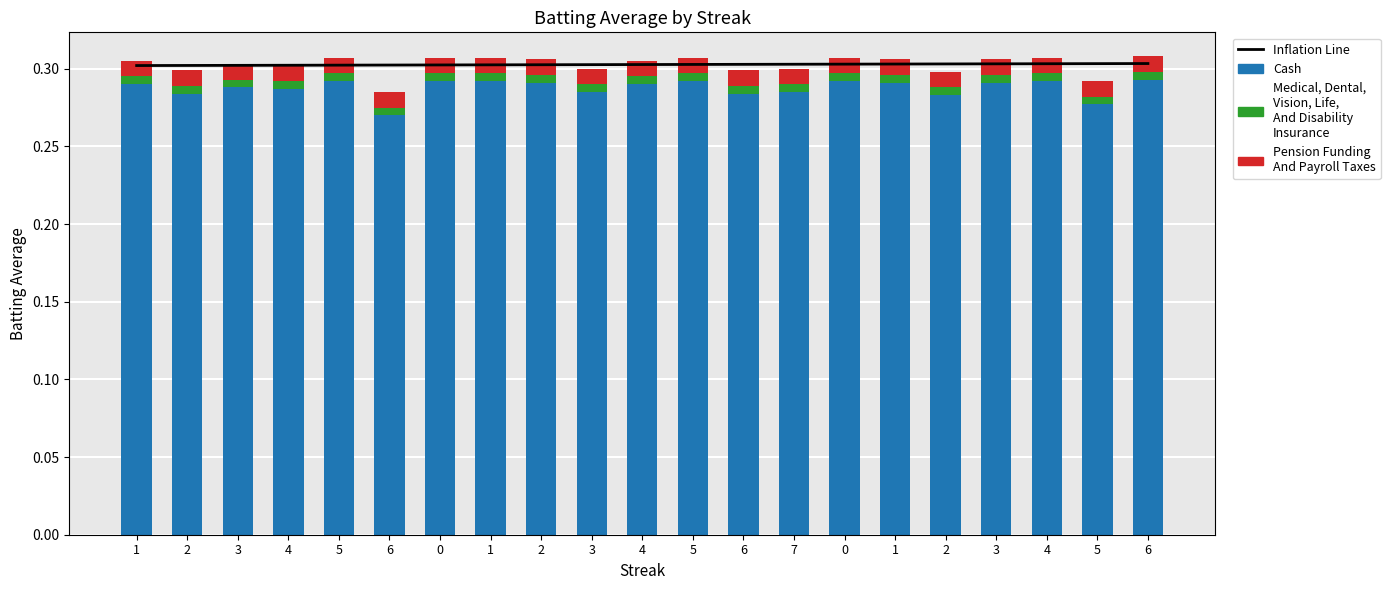

What is the total value across all series at 1?

0.6